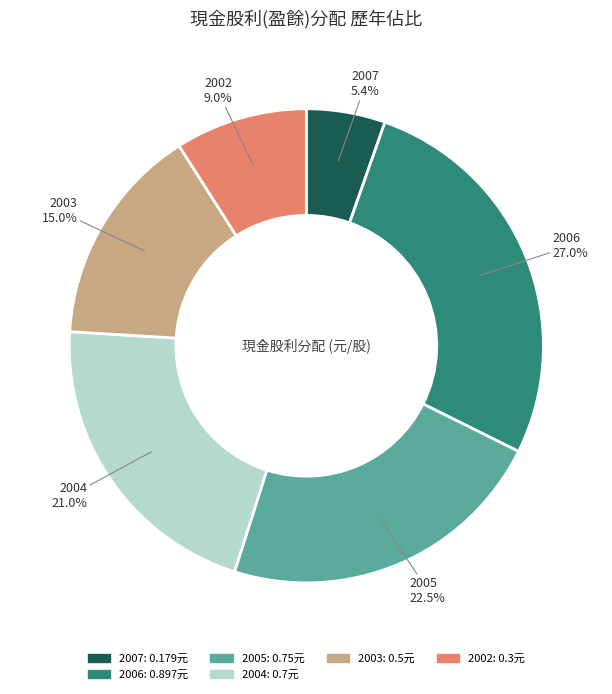

To the nearest percent, what is the difference between the largest and smallest slice percentages?

22%